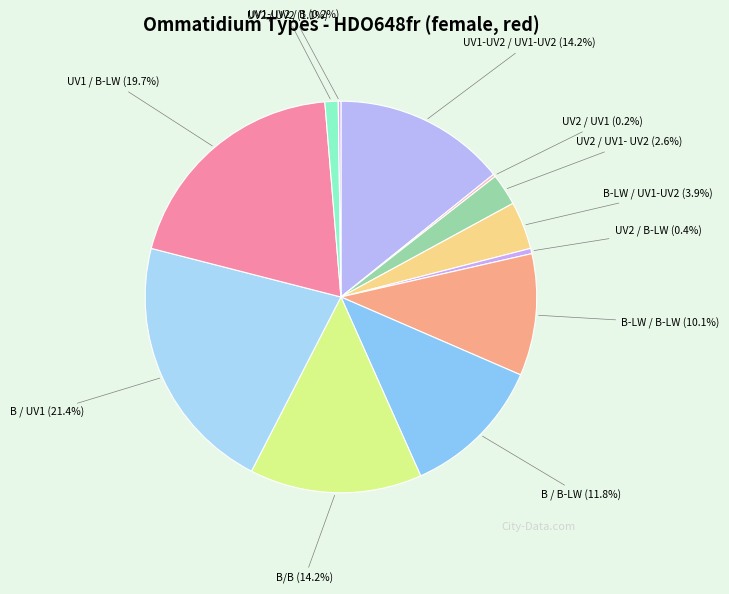

What portion of the pie excludes UV2 / UV2 (1.1%)?

98.9%